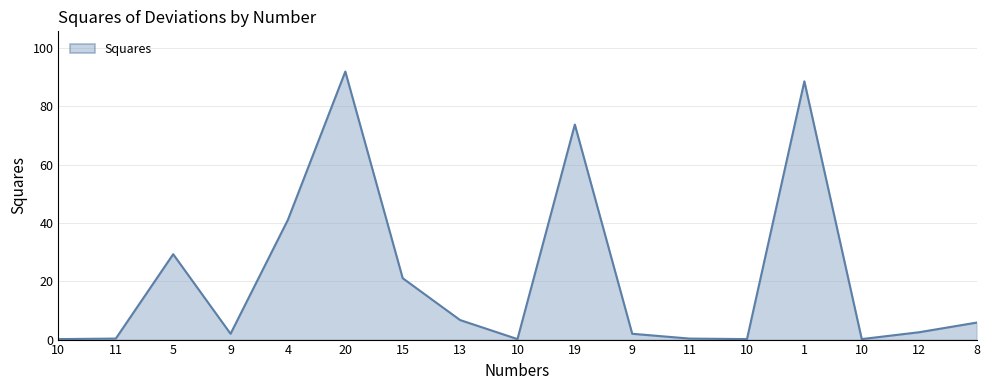

Where is the data nearest to the value 46?

4